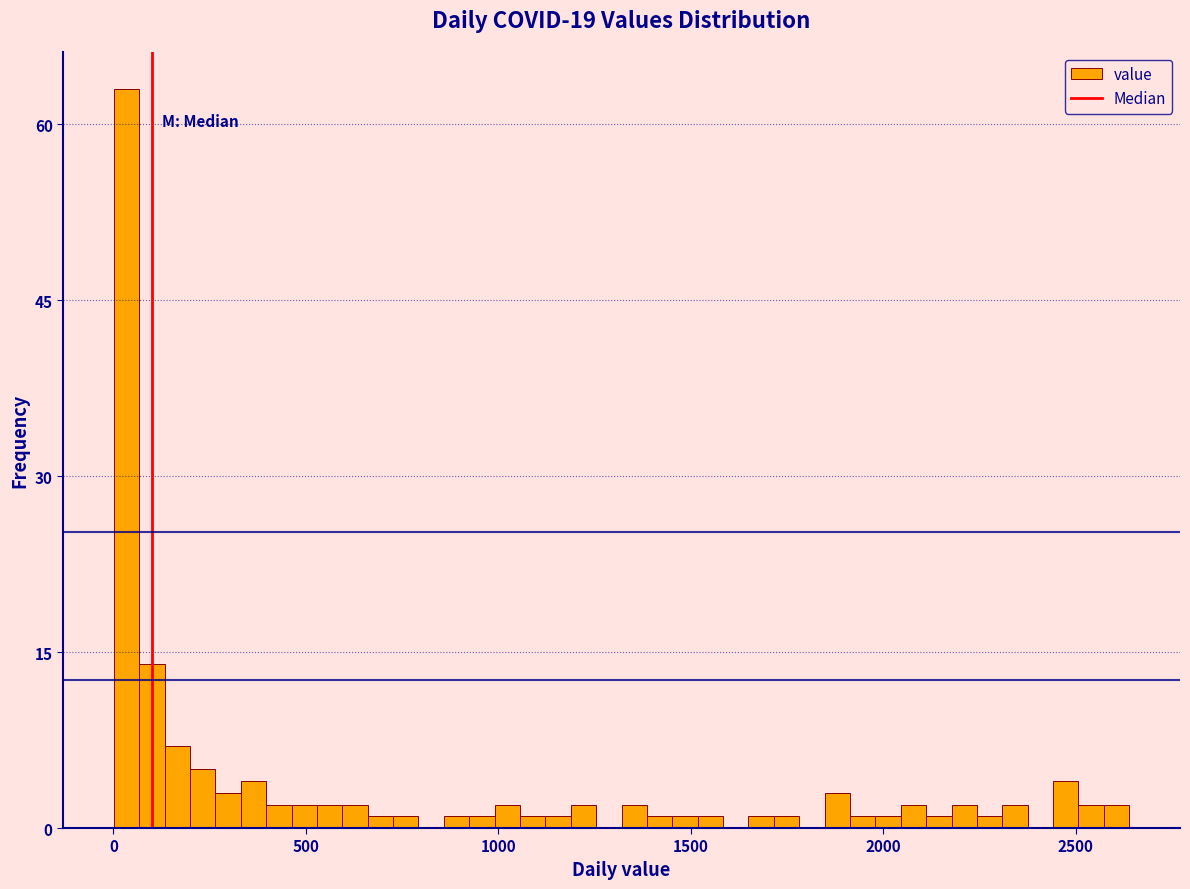

Read against the x-axis, roughly where is the centre of the tallest bar?

50